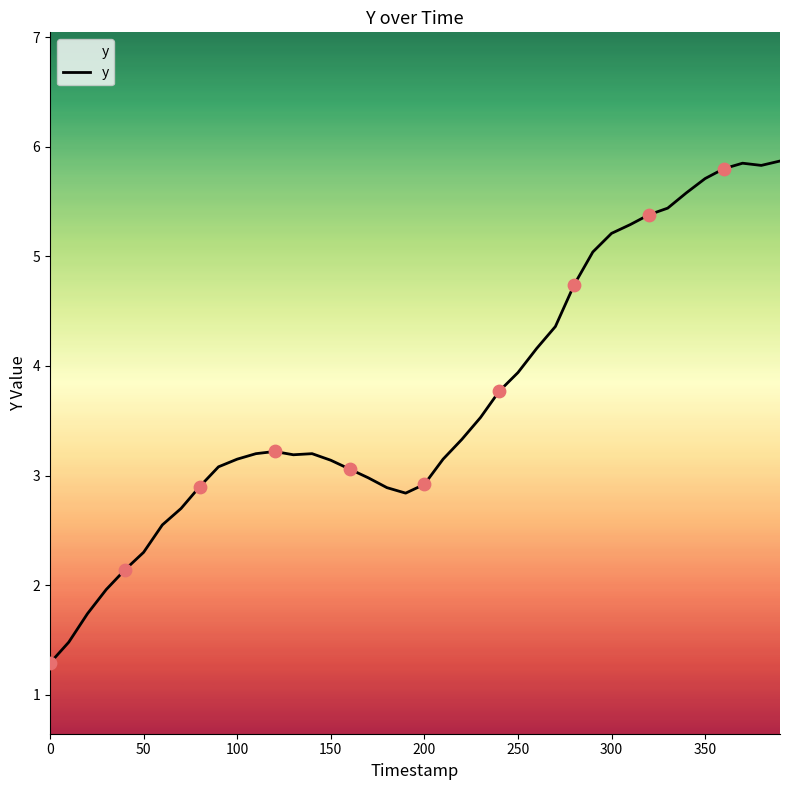

What is the difference between the maximum and minimum values?

4.6